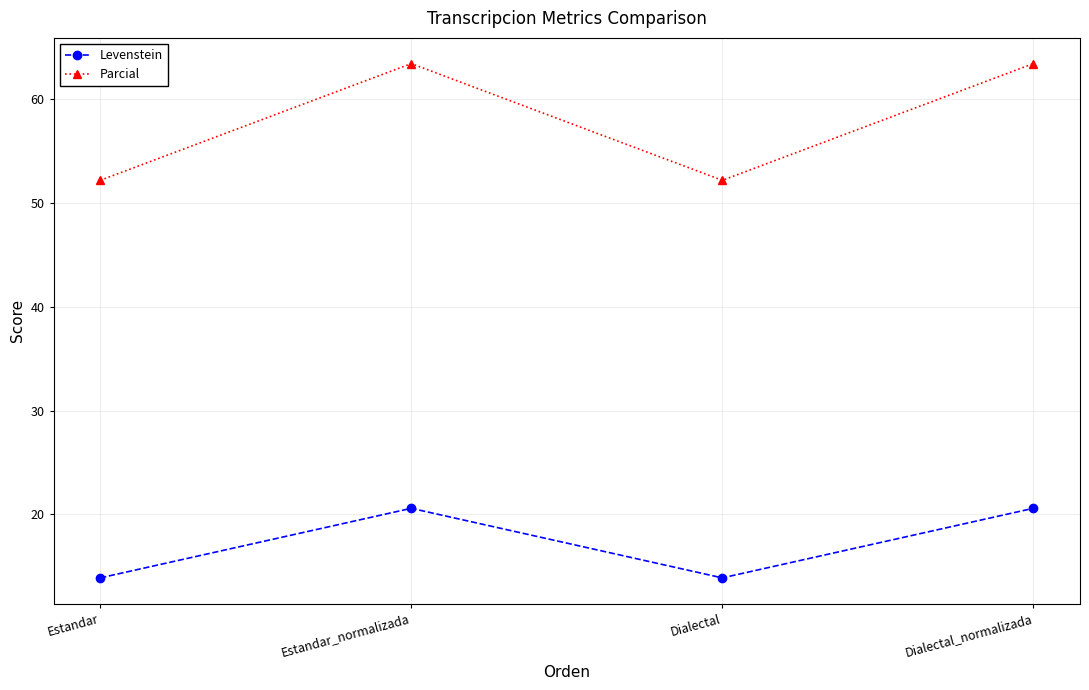

What is the highest value of the Parcial series?

63.4